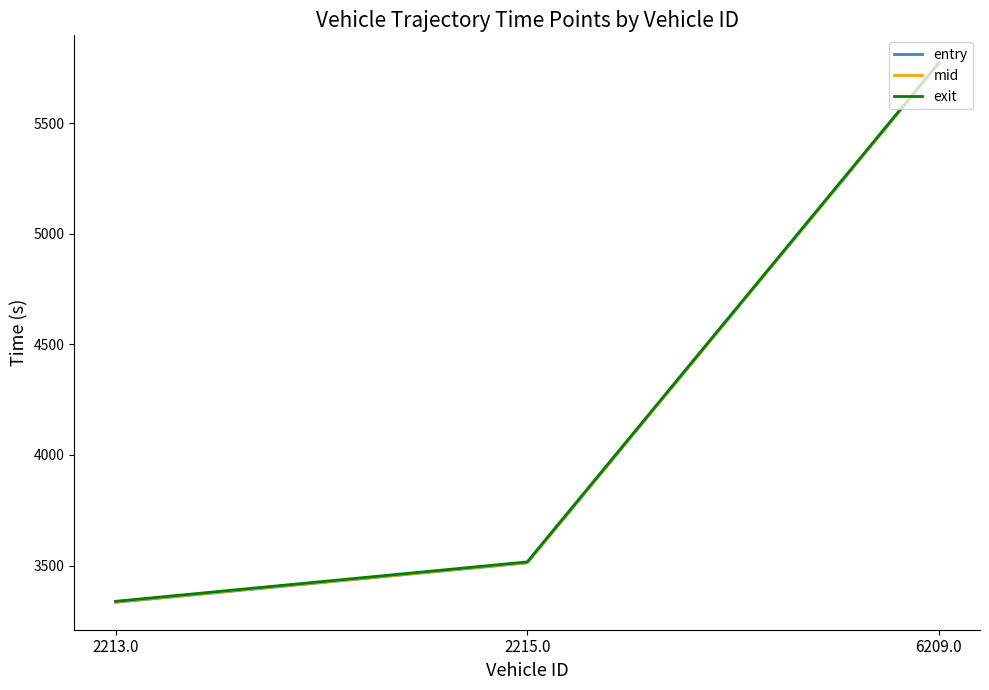

What is the spread (max minus min) of values at 2215.0?

4.0